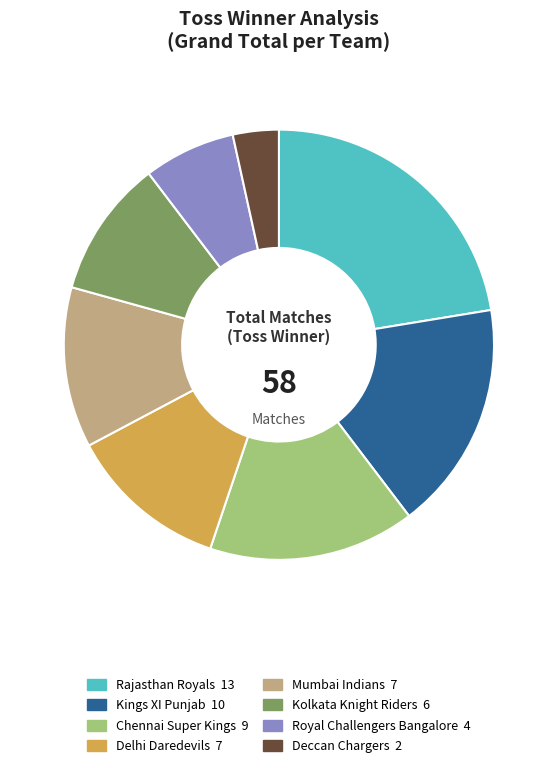

Is it true that Chennai Super Kings is 16% of the pie?

True